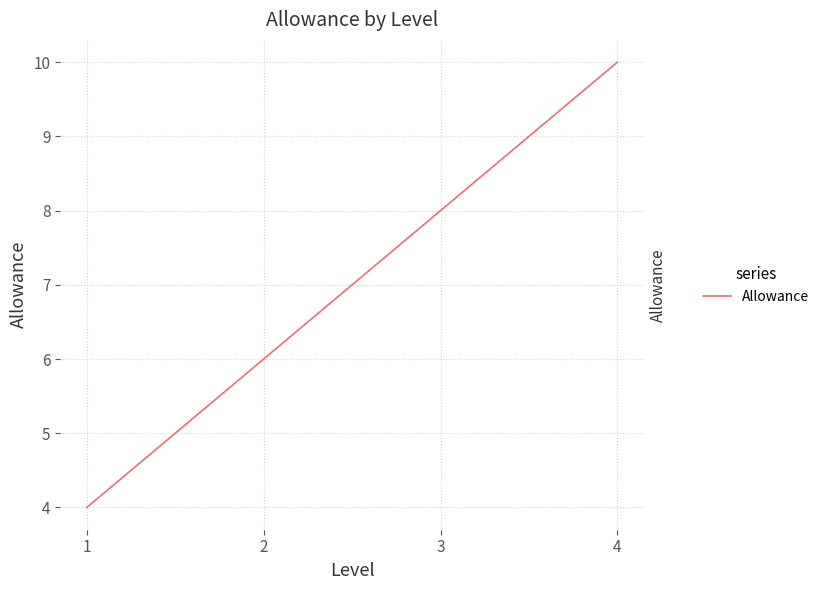

Rank the categories by value from lowest to highest.

1, 2, 3, 4